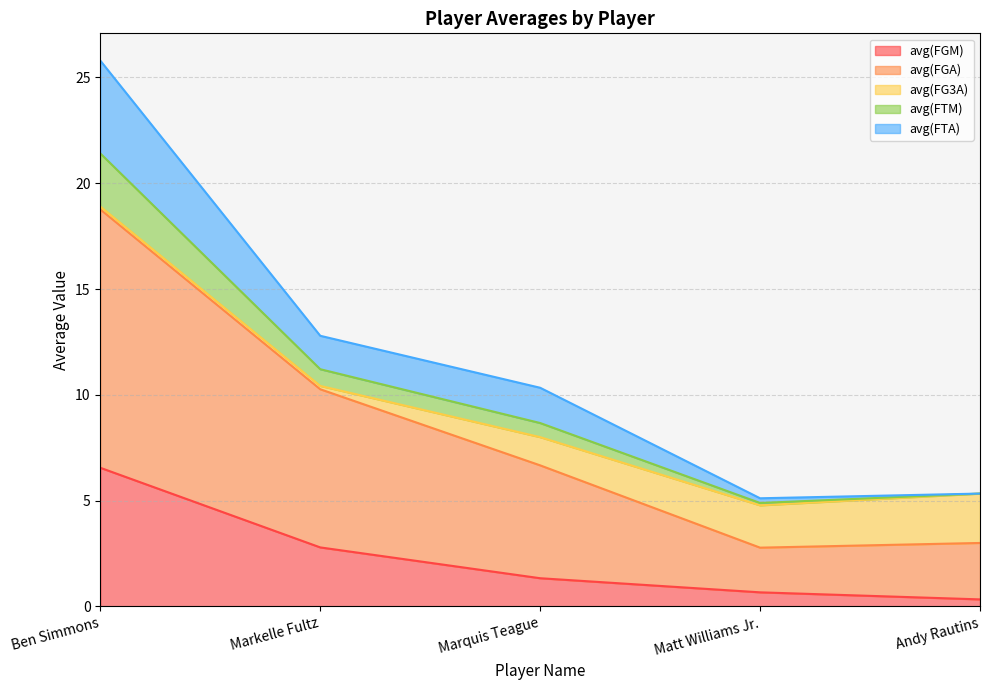

Which category has the highest value in the avg(FGM) series?

Ben Simmons